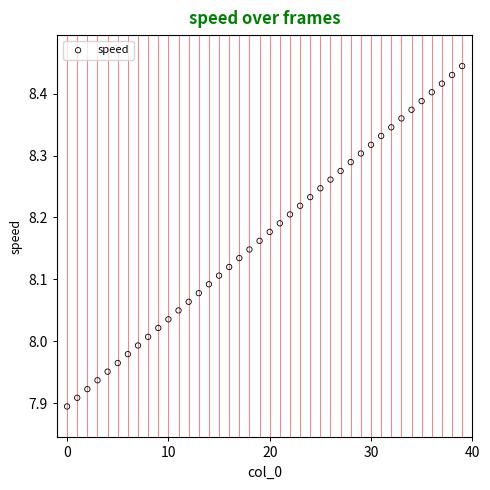

What is the range of Y values (max minus min)?

0.5